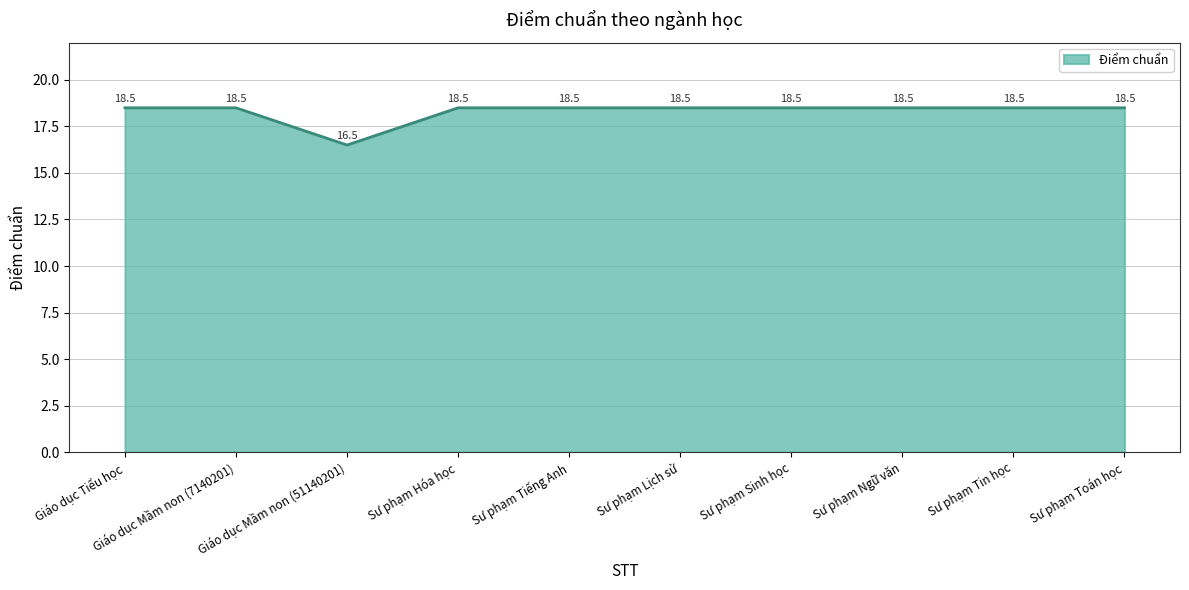

What position from the right is Giáo dục Mầm non (7140201)?

9